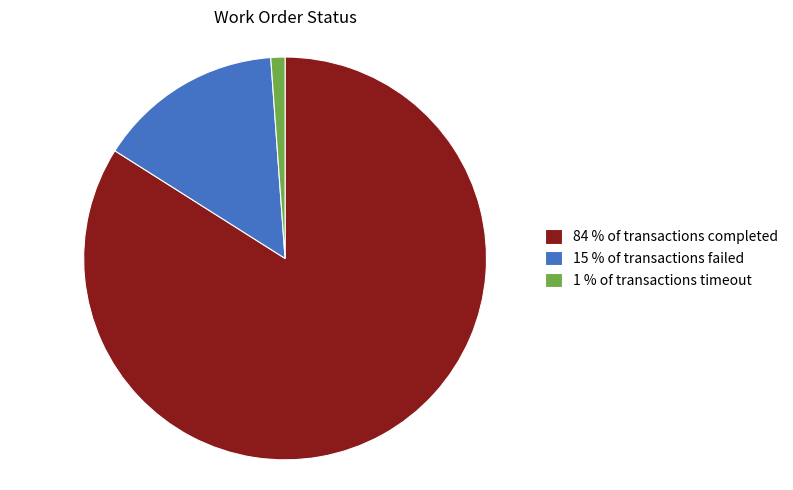

Rank the categories by value from highest to lowest.

84 % of transactions completed, 15 % of transactions failed, 1 % of transactions timeout